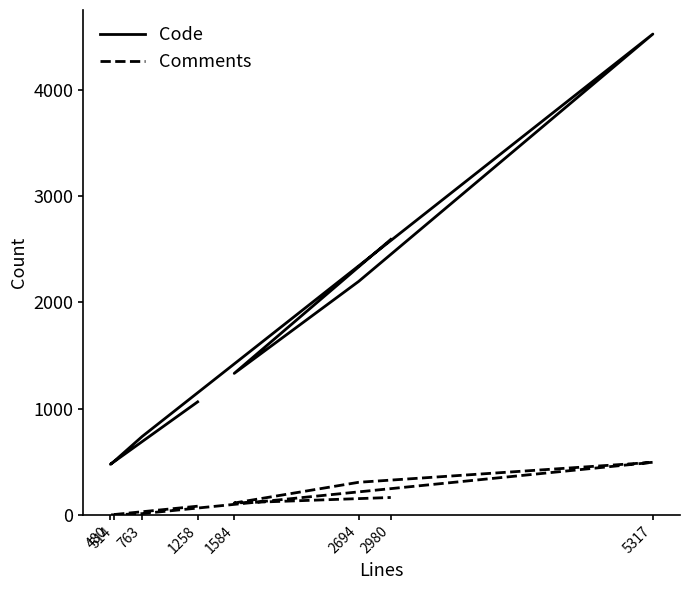

The value of Code at 5317 is 4526. True or false?

True